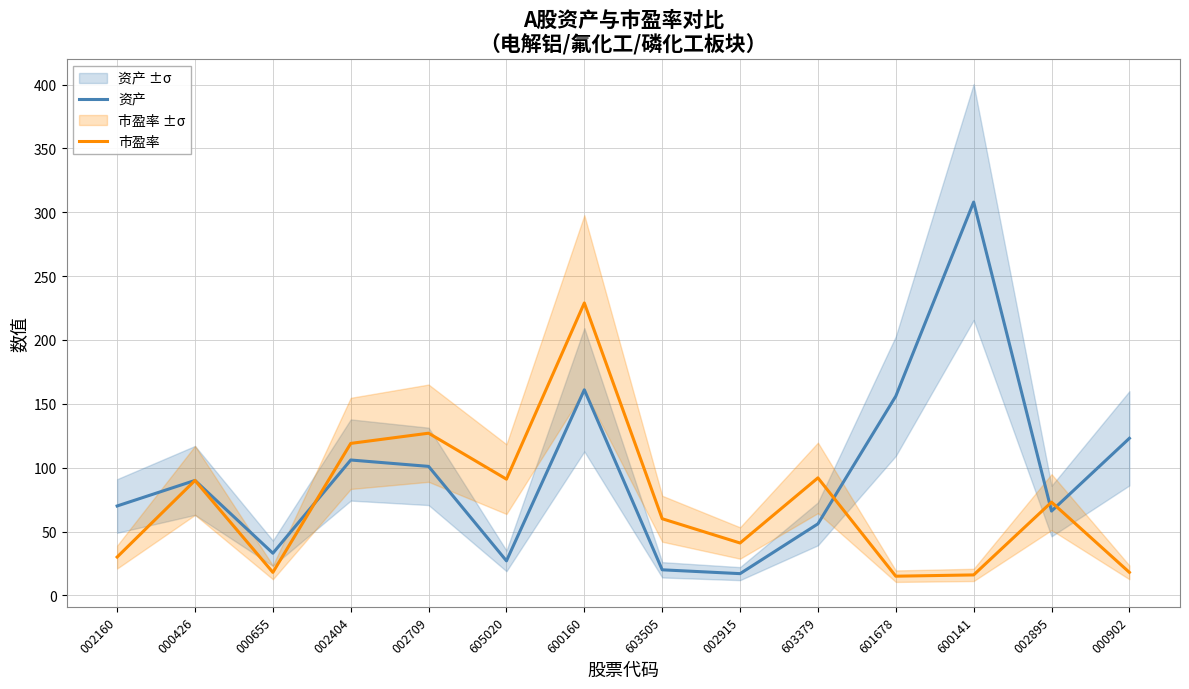

At which category does 市盈率 reach its first local valley?

000655